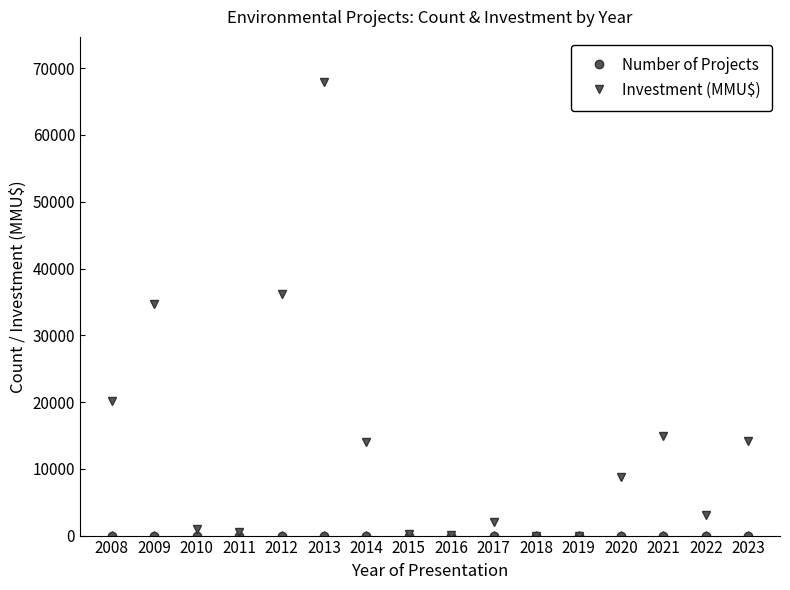

What is the maximum value shown in the chart?

67900